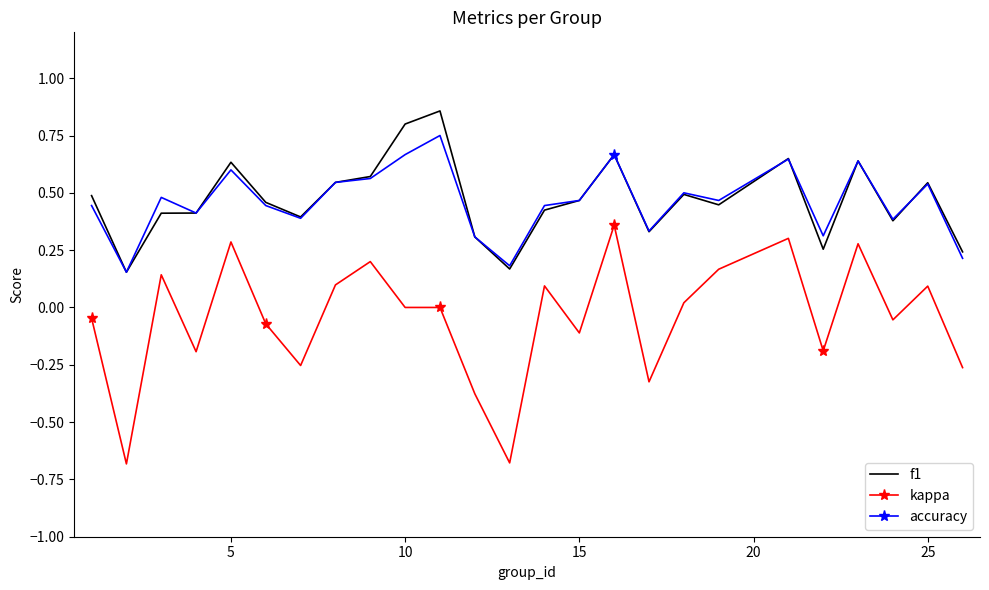

Rank the series by their maximum value, from lowest to highest.

kappa, accuracy, f1